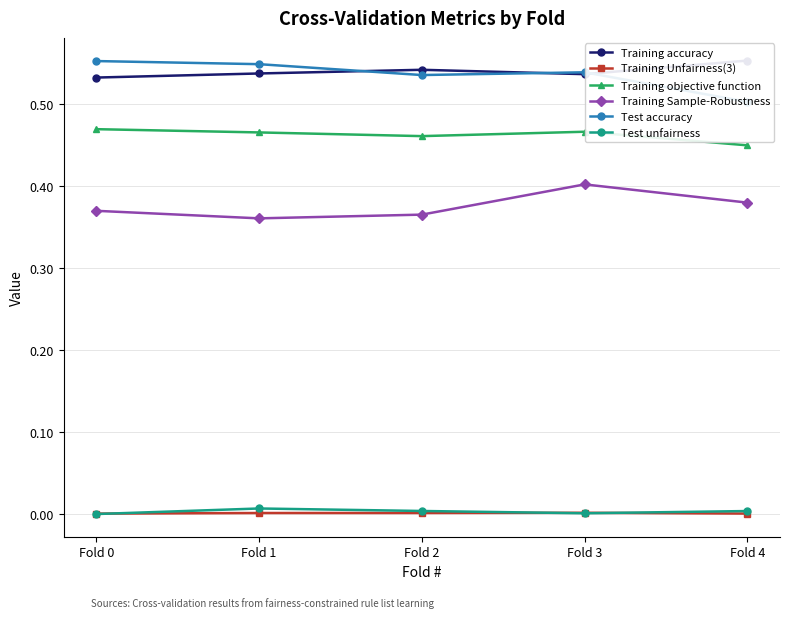

Reading left to right, list all the values displayed in this chart.

Training accuracy: Fold 0=0.5	Fold 1=0.5	Fold 2=0.5	Fold 3=0.5	Fold 4=0.6
Training Unfairness(3): Fold 0=0.0	Fold 1=0.0	Fold 2=0.0	Fold 3=0.0	Fold 4=0.0
Training objective function: Fold 0=0.5	Fold 1=0.5	Fold 2=0.5	Fold 3=0.5	Fold 4=0.4
Training Sample-Robustness: Fold 0=0.4	Fold 1=0.4	Fold 2=0.4	Fold 3=0.4	Fold 4=0.4
Test accuracy: Fold 0=0.6	Fold 1=0.5	Fold 2=0.5	Fold 3=0.5	Fold 4=0.5
Test unfairness: Fold 0=0.0	Fold 1=0.0	Fold 2=0.0	Fold 3=0.0	Fold 4=0.0